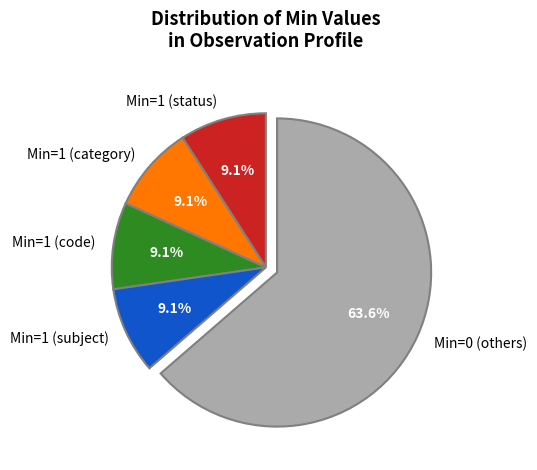

What is the largest slice in the pie chart?

Min=0 (others)